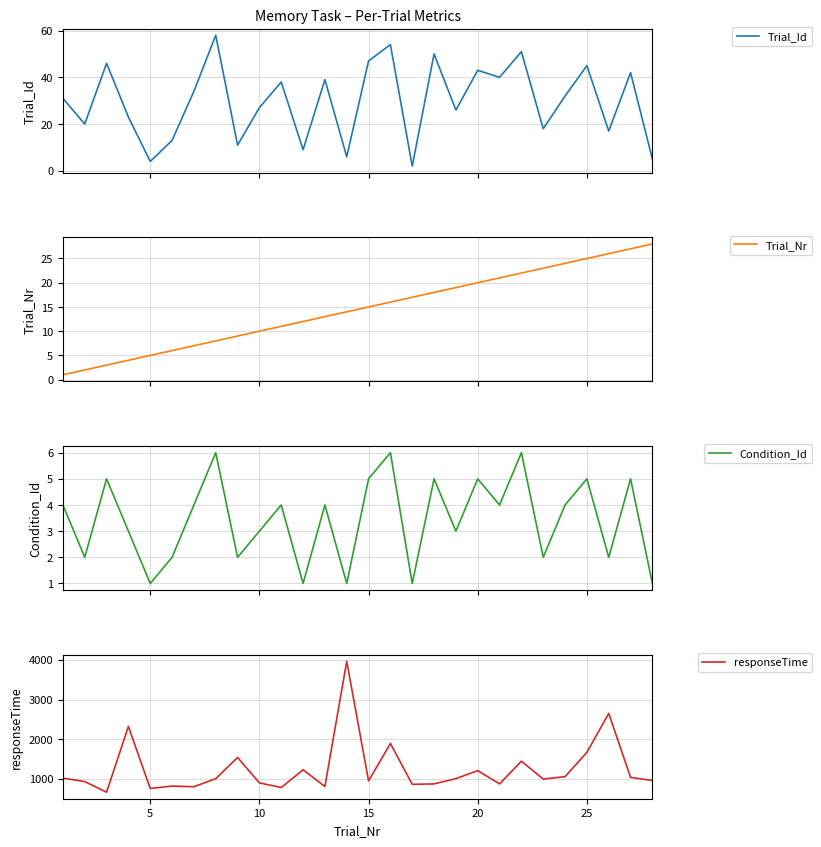

How many data points in Trial_Nr are less than 15?

14